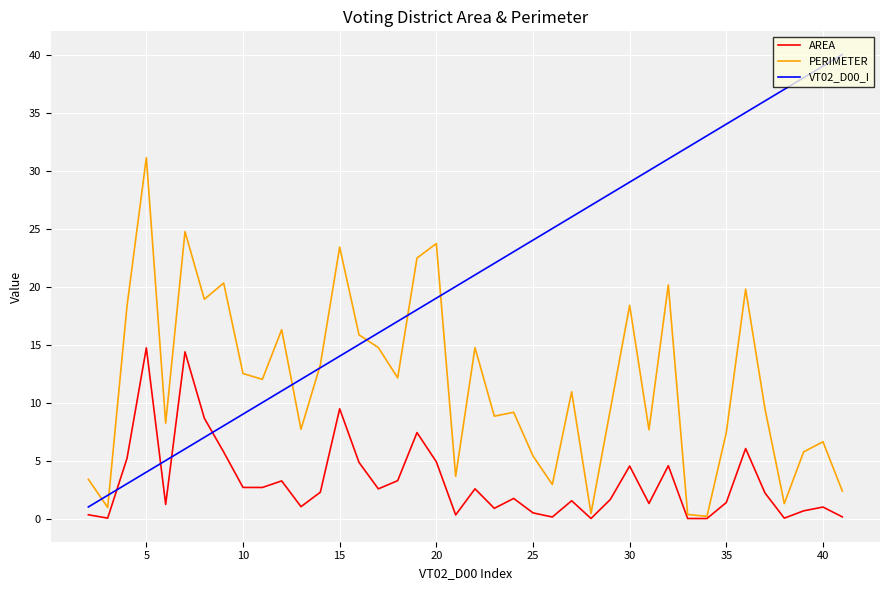

List the series in order of their peak value, highest first.

VT02_D00_I, PERIMETER, AREA